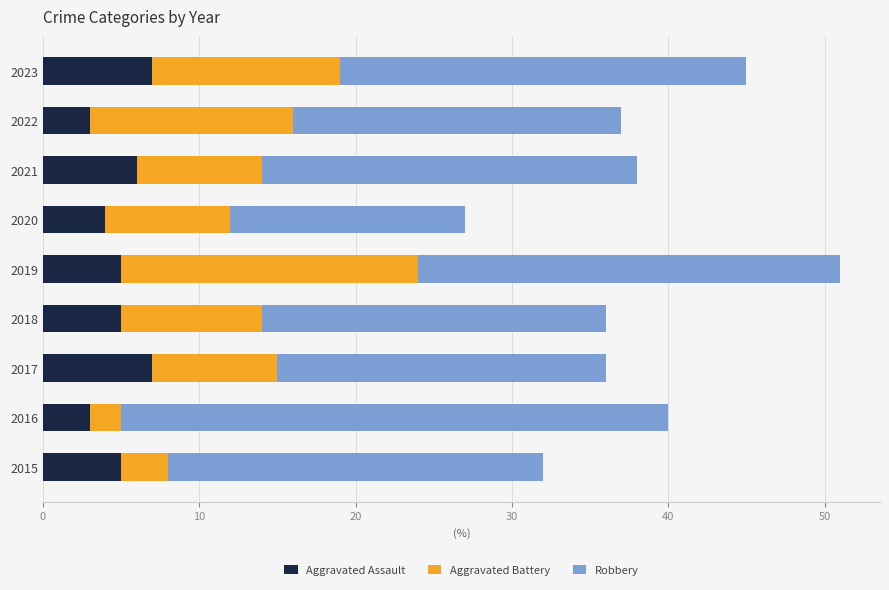

At which category is the sum across all series the highest?

2019